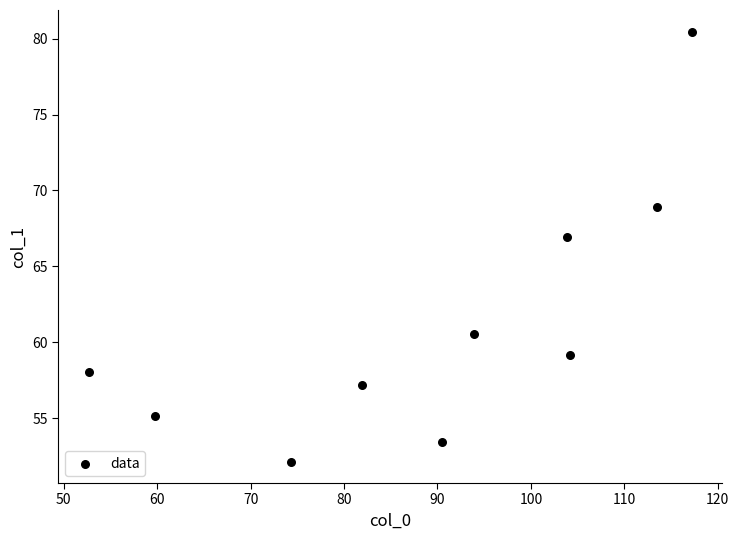

What Y value in the scatter plot is closest to 66?

67.0